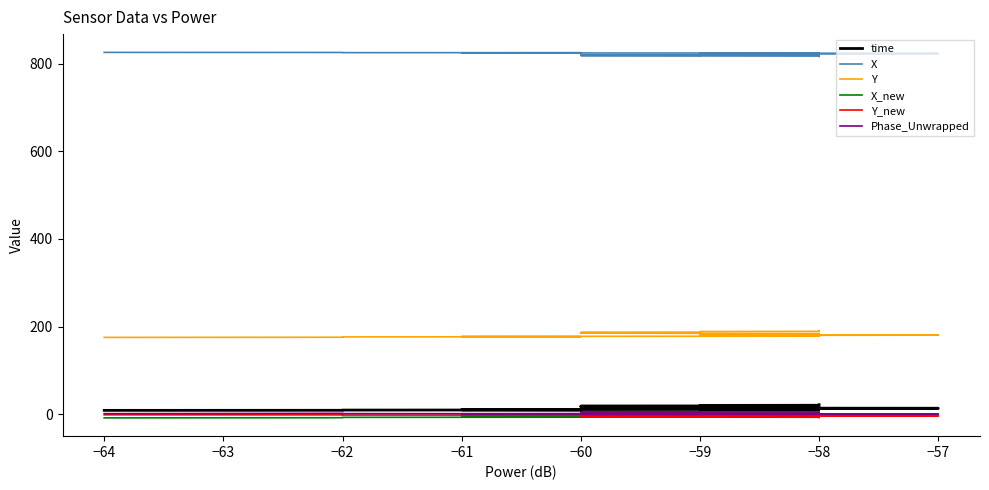

What is the smallest value displayed?

-7.9